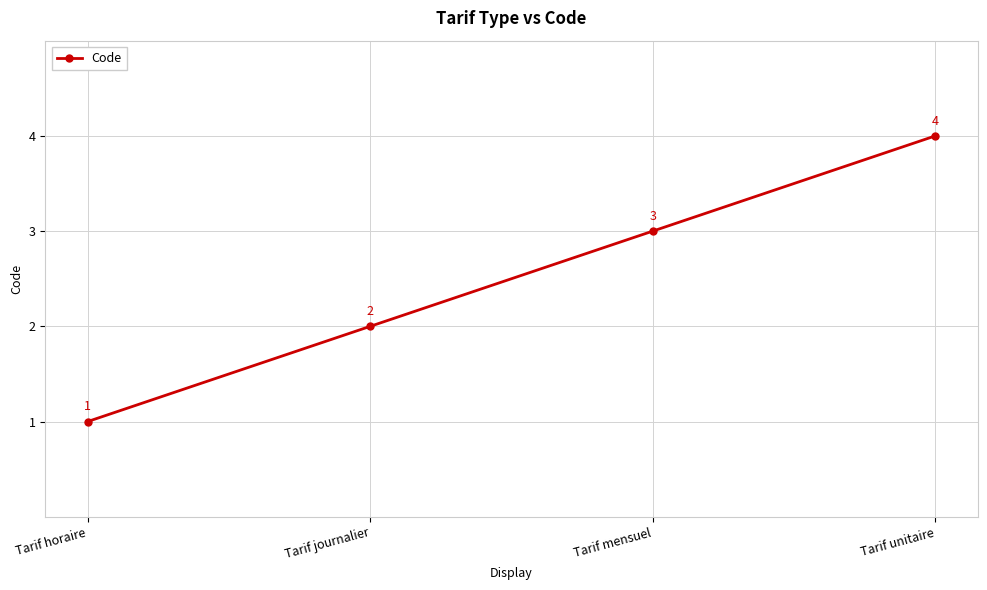

Is it true that the value at Tarif mensuel is 2?

False